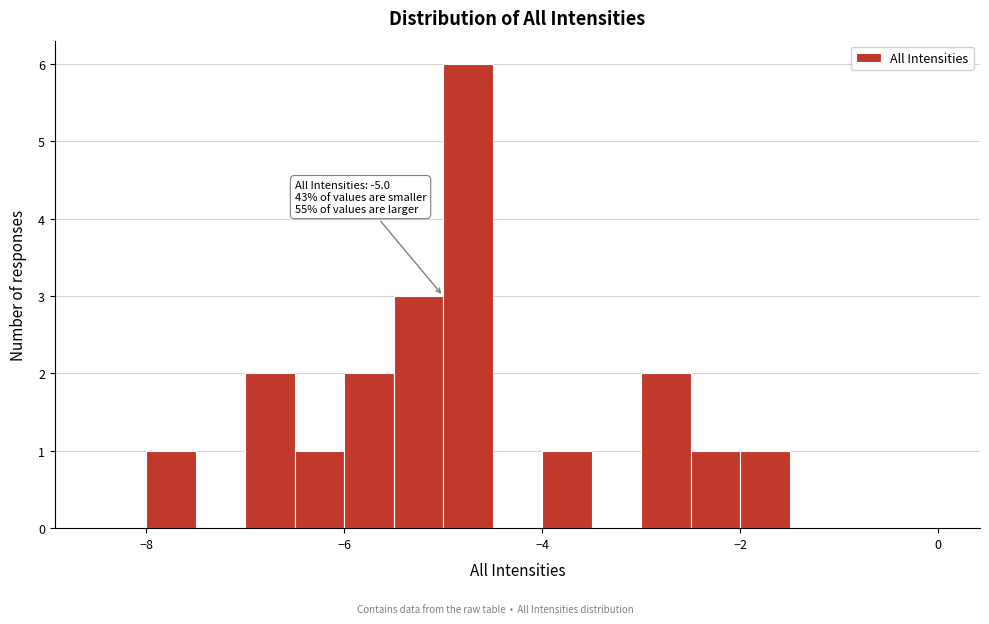

Read against the x-axis, roughly where is the centre of the tallest bar?

-4.8